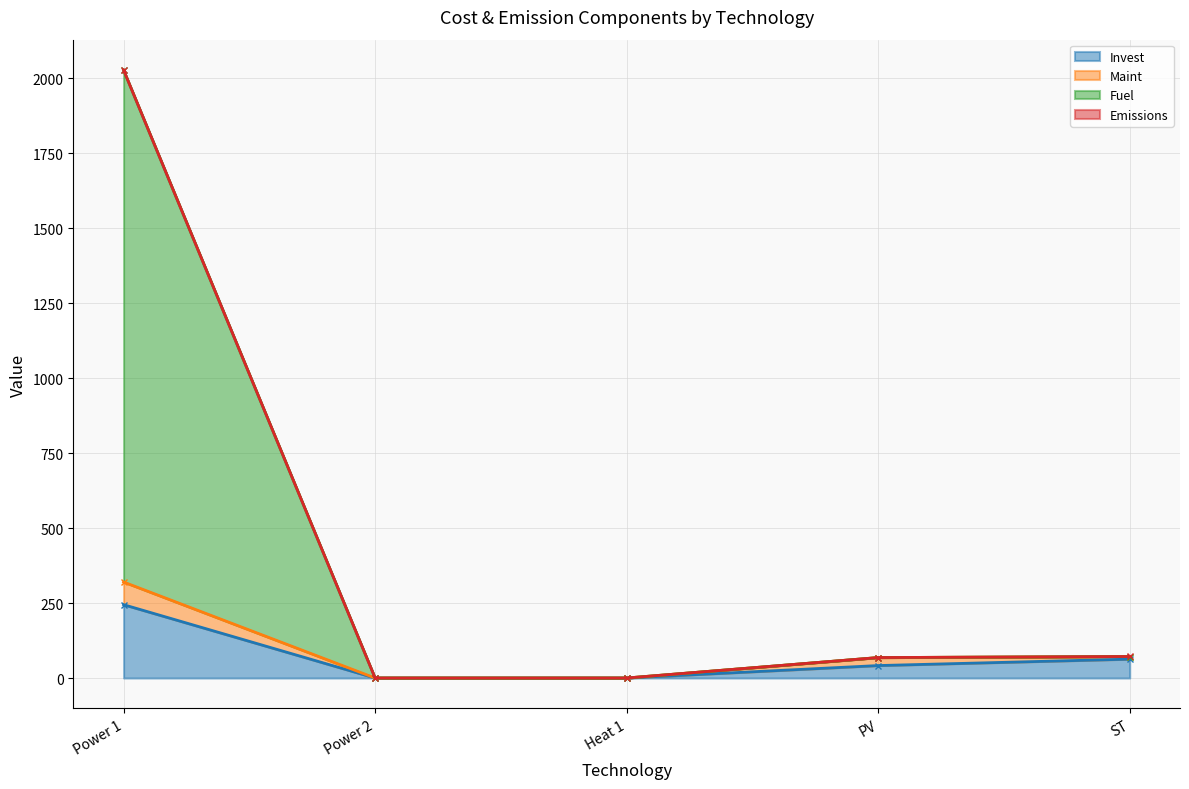

Does the chart display data point markers on the line(s)?

Yes